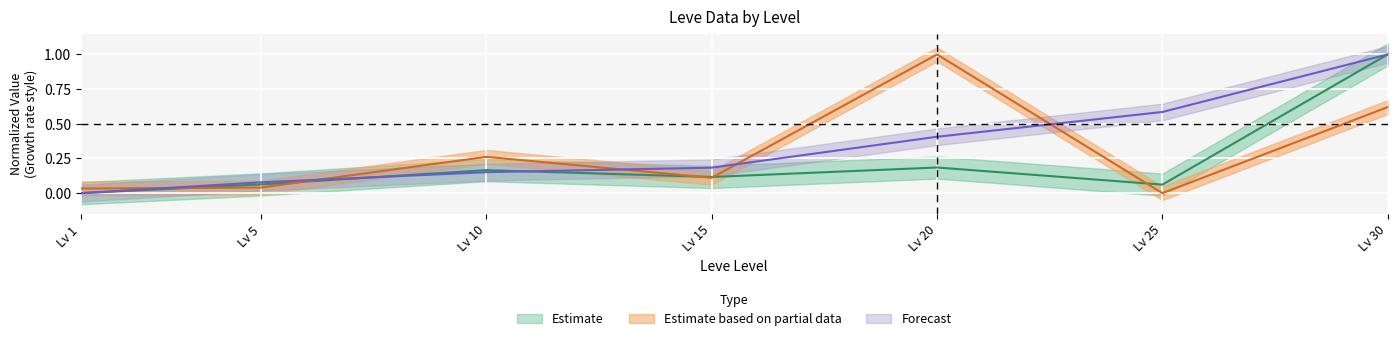

What is the sum of the currentAveragePriceHQ values at Lv 20 and Lv 30?

1.6